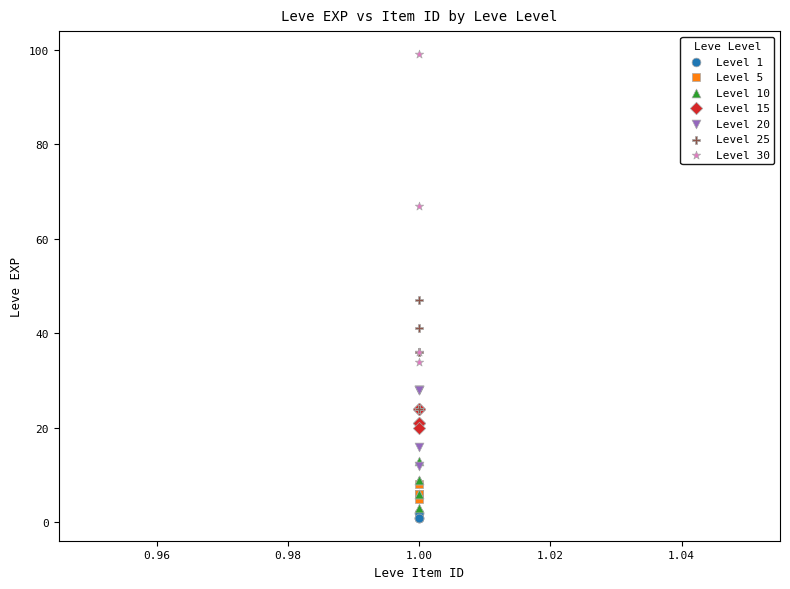

Which series has the largest Y range (max minus min)?

Level 30